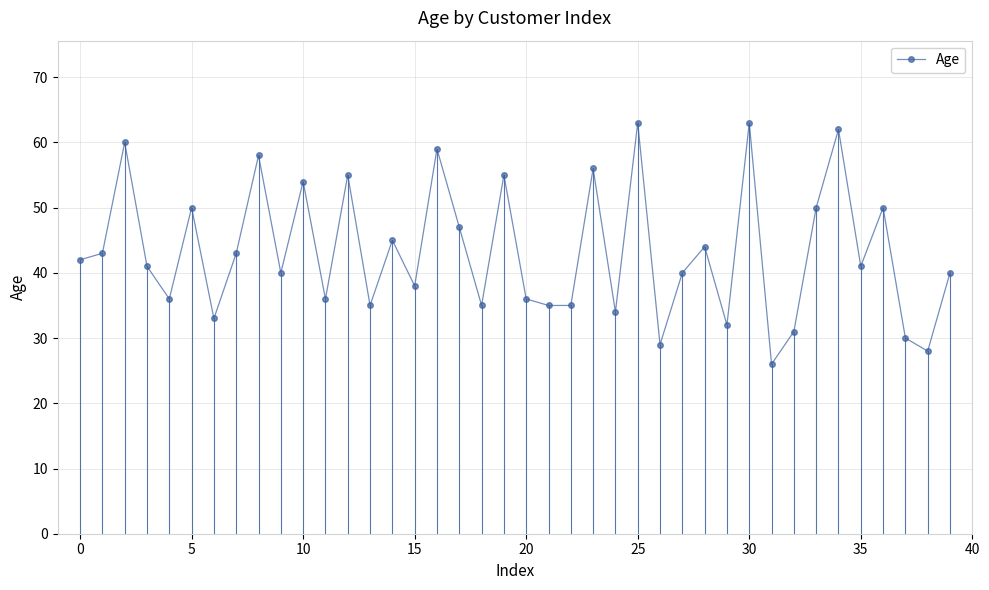

What is the maximum value shown in the chart?

63